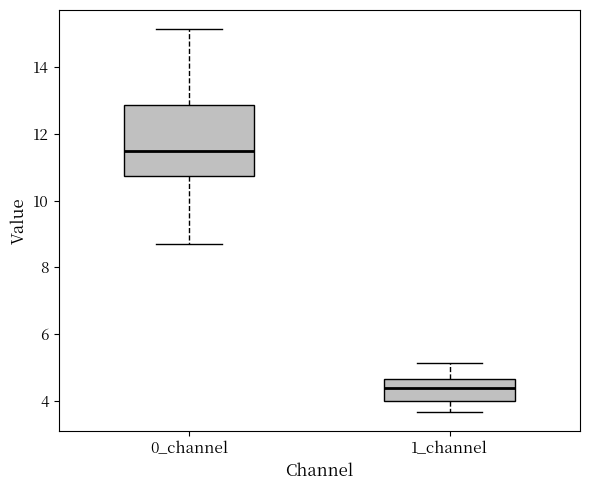

Reading left to right, read every box against the y-axis: the position of its median line, the range the box covers, and the ends of its whiskers. The values are not printed on the chart, so give them approximately, as read against the axis.

0_channel: median 11.4, box 10.8 to 12.8, whiskers 8.6 to 15.2
1_channel: median 4.4, box 4.0 to 4.6, whiskers 3.6 to 5.2